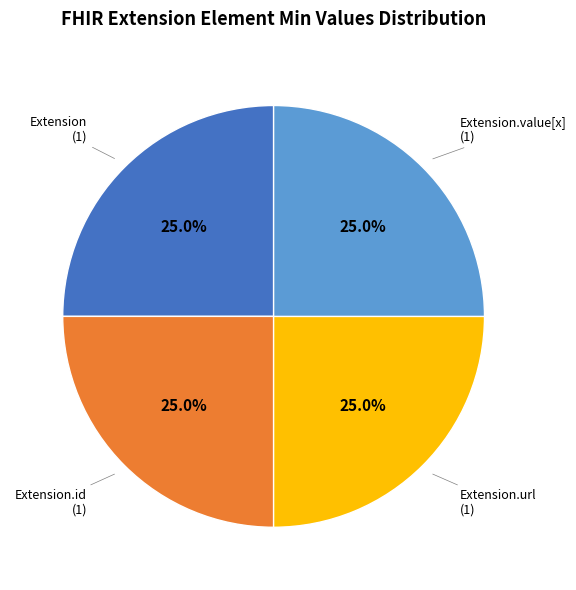

How many slices are in this pie chart?

4